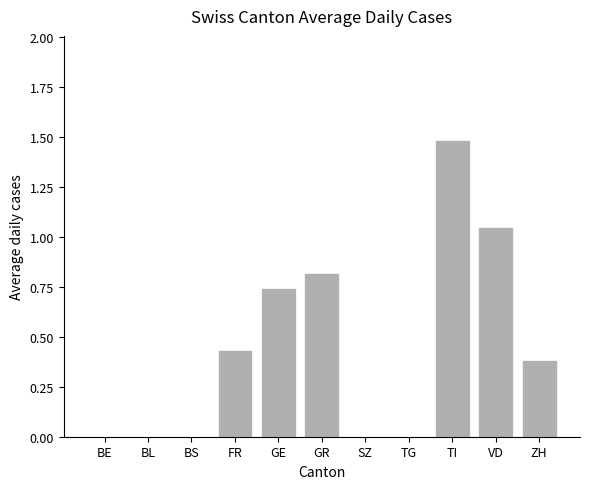

Between GE and BL, which is larger?

GE